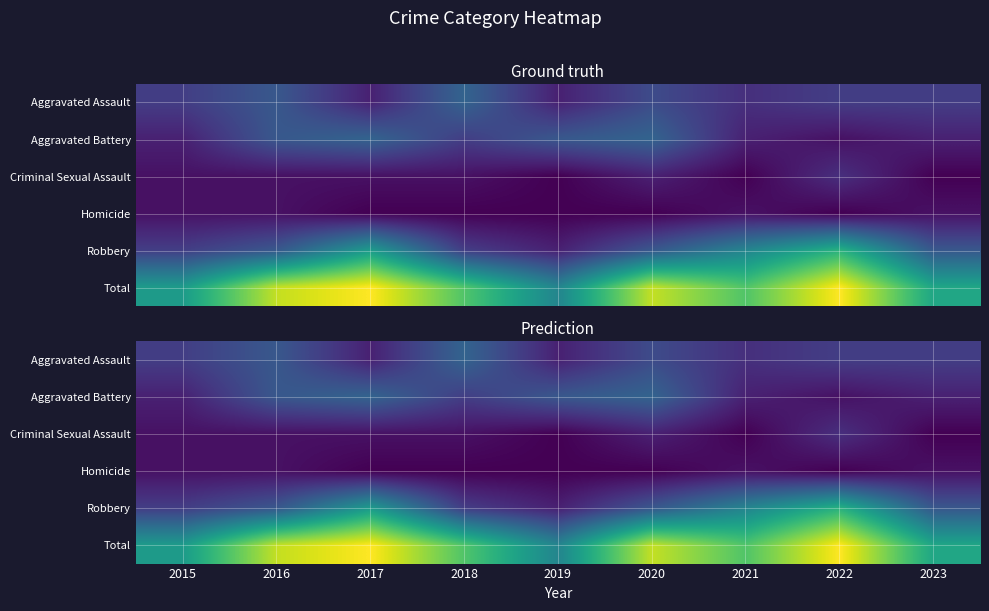

What is the difference between the second highest and minimum values in the Total series?

12